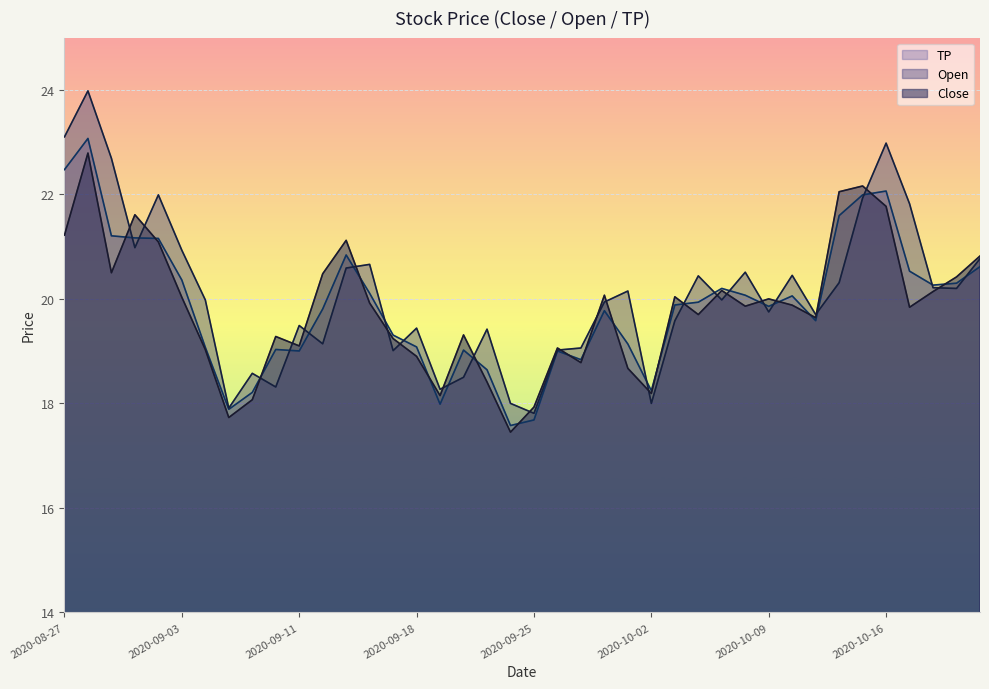

At which category does Close reach its first local valley?

2020-08-31